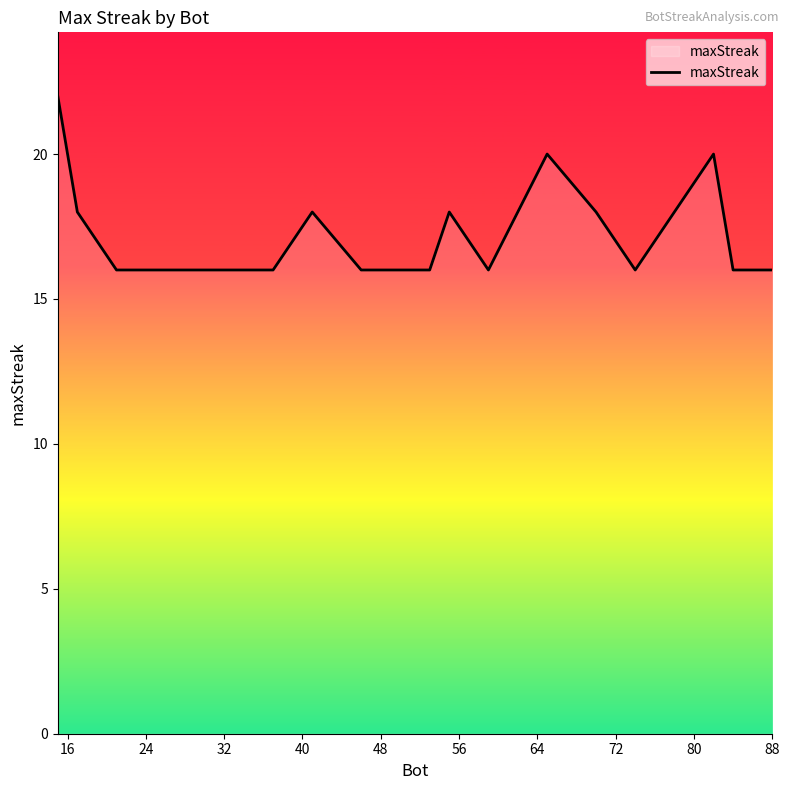

How many distinct data groups are displayed?

1